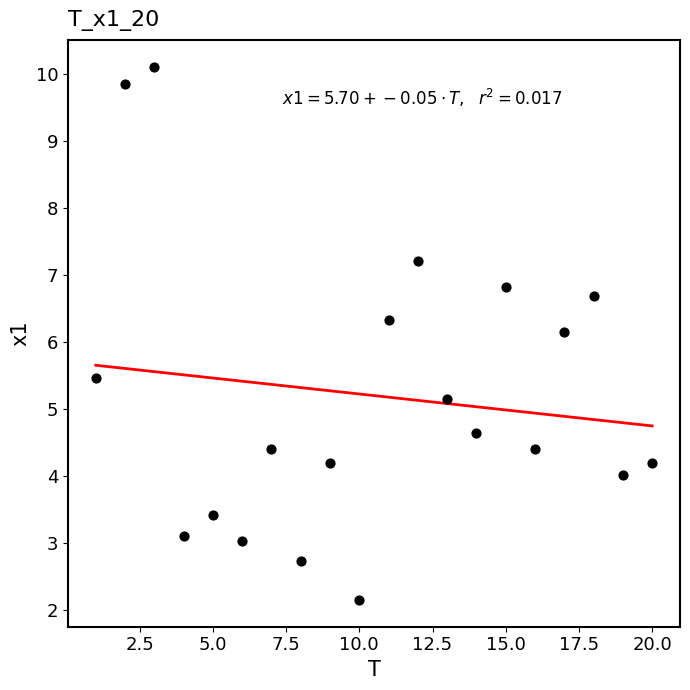

What Y value in the scatter plot is closest to 6?

6.1